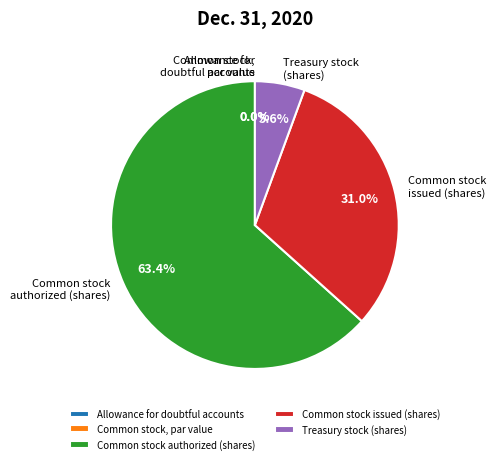

What is the change in value from Common stock issued (shares) to Treasury stock (shares)?

-241000000